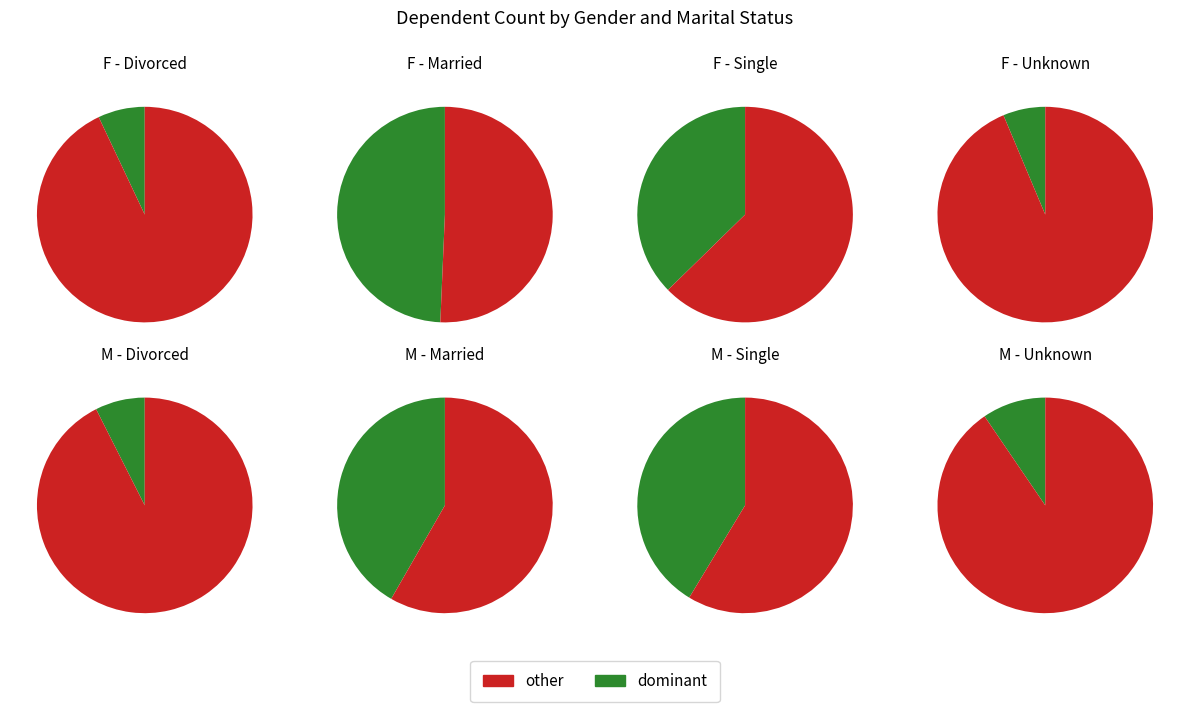

What is the change in value from F to M?

-128